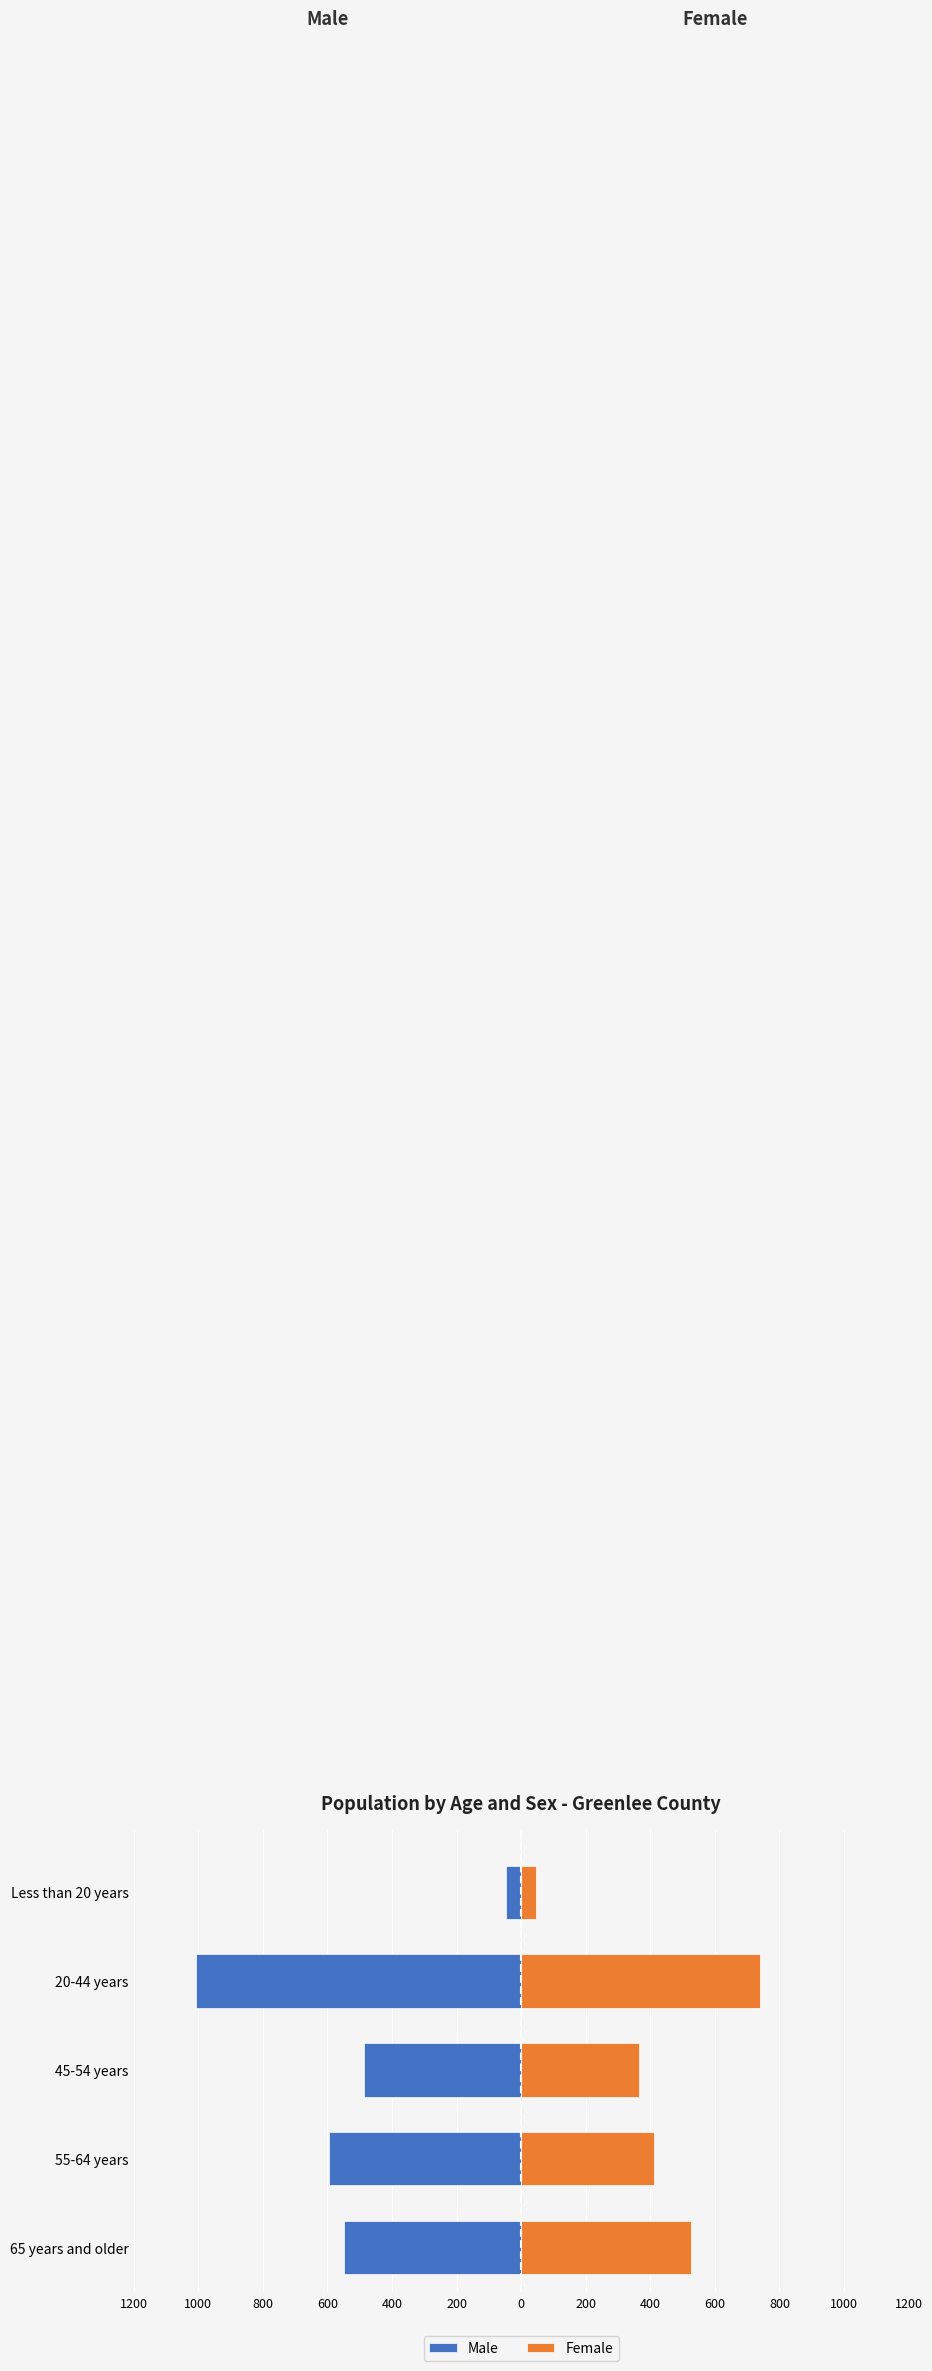

Is the value of Female at Less than 20 years greater than the value of Male at 65 years and older?

Yes